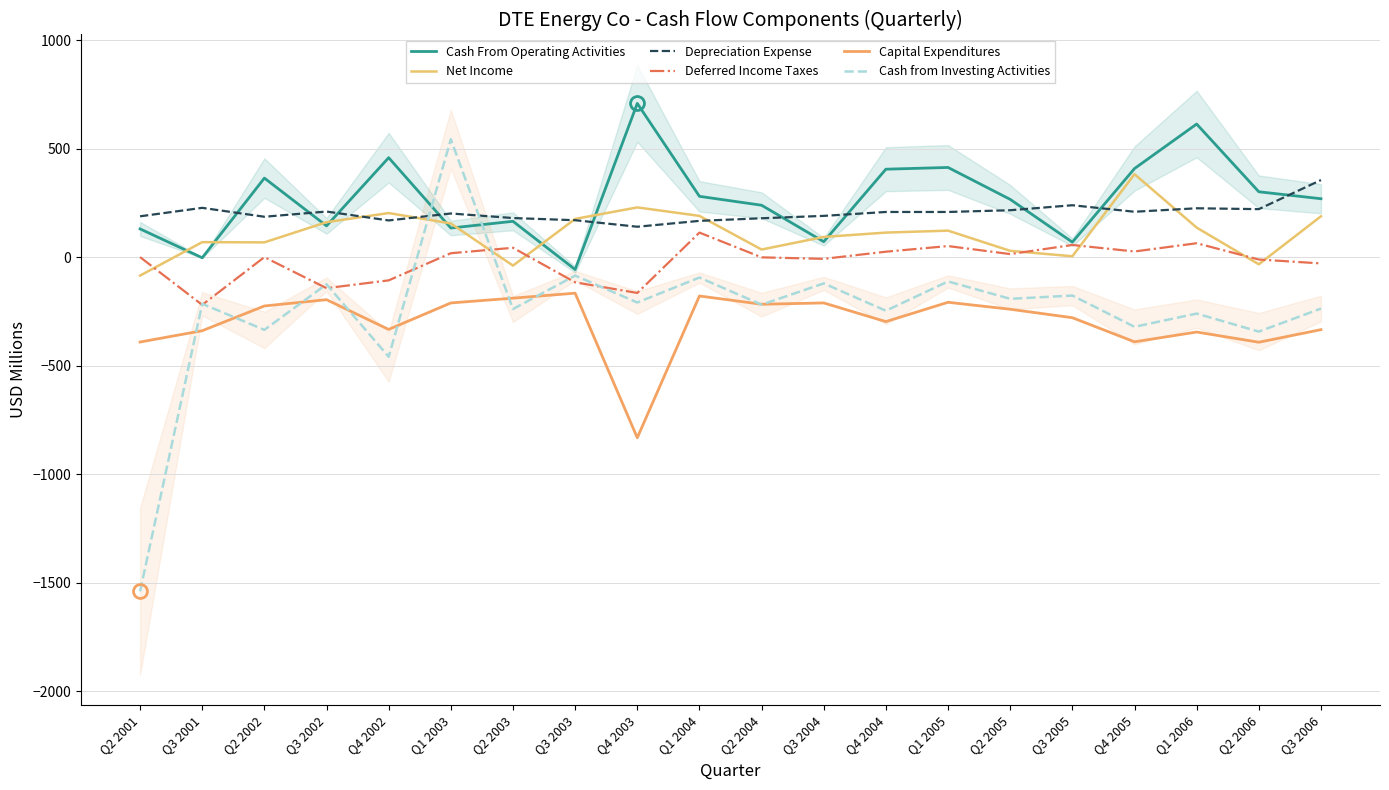

At how many categories does at least one series exceed 689?

1